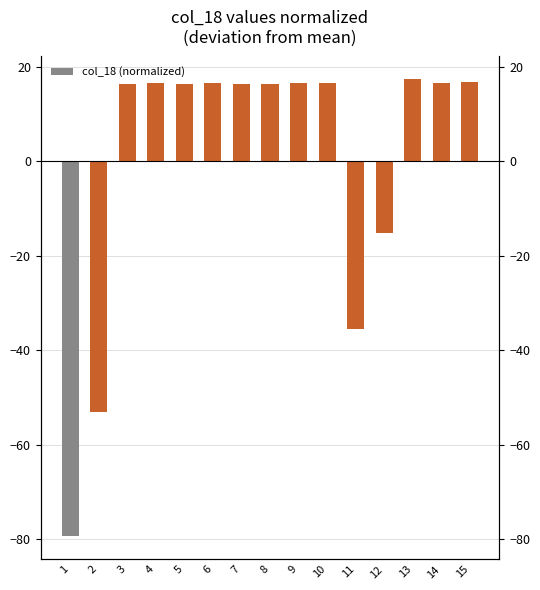

List the labels in order of value, smallest first.

1, 2, 11, 12, 7, 8, 5, 3, 4, 9, 10, 6, 14, 15, 13